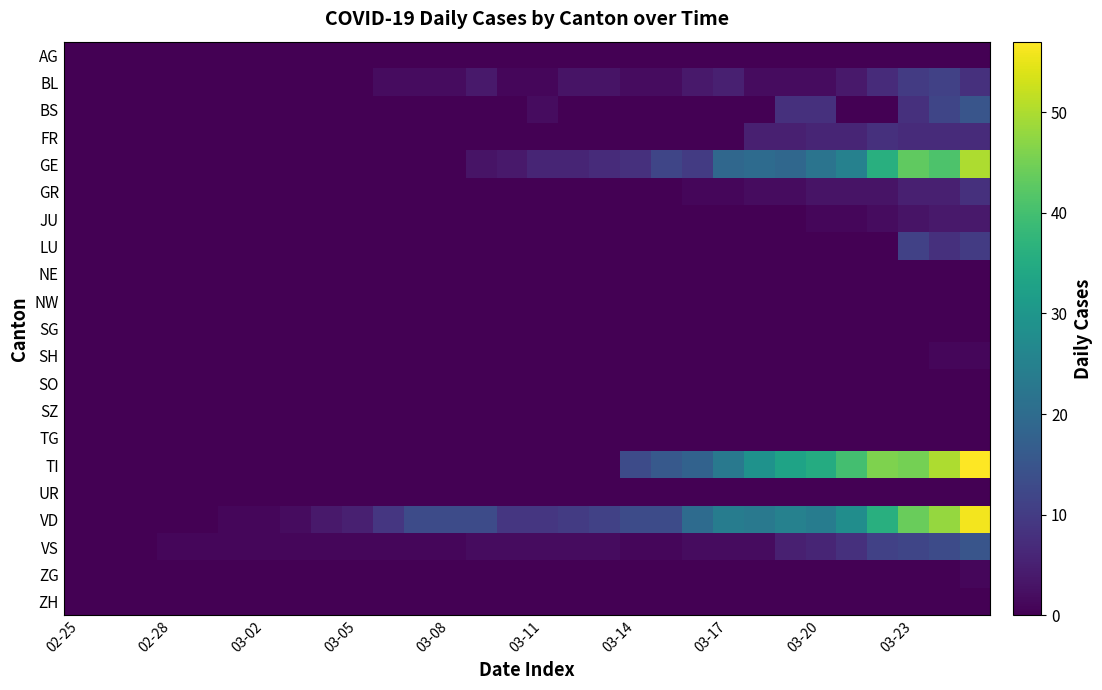

At which category does the chart reach its minimum across all series?

02-25